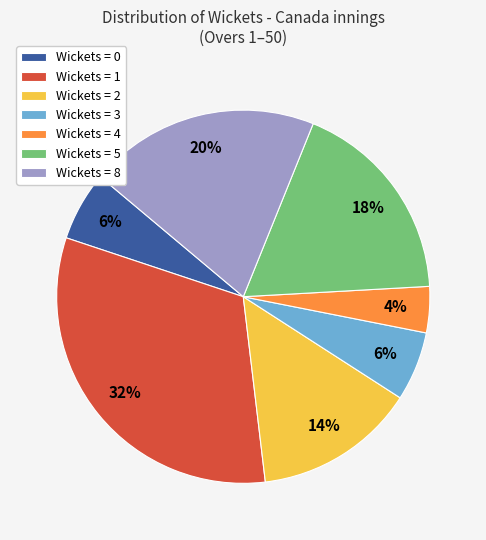

True or false: Wickets = 2 accounts for 14% of the total.

True